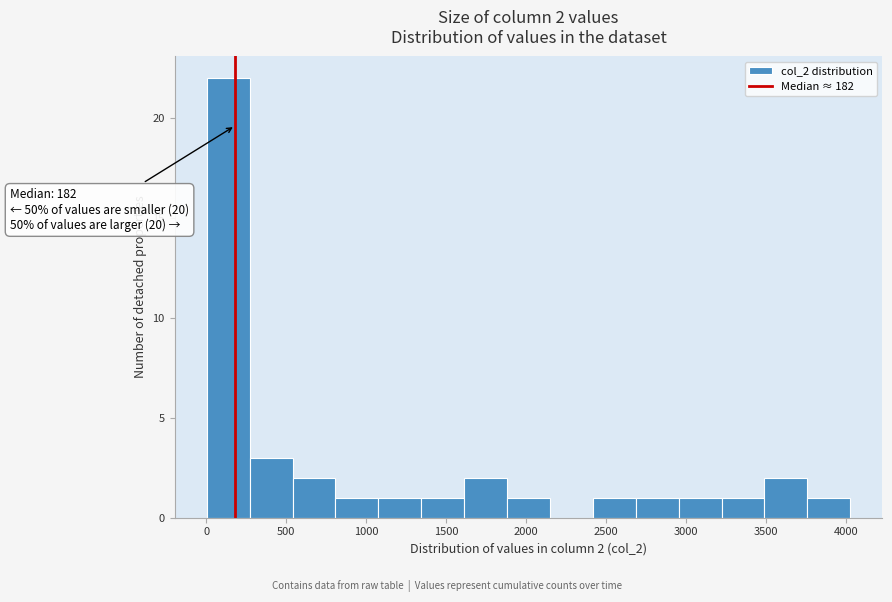

Which range on the x-axis has the tallest bar?

0 to 250